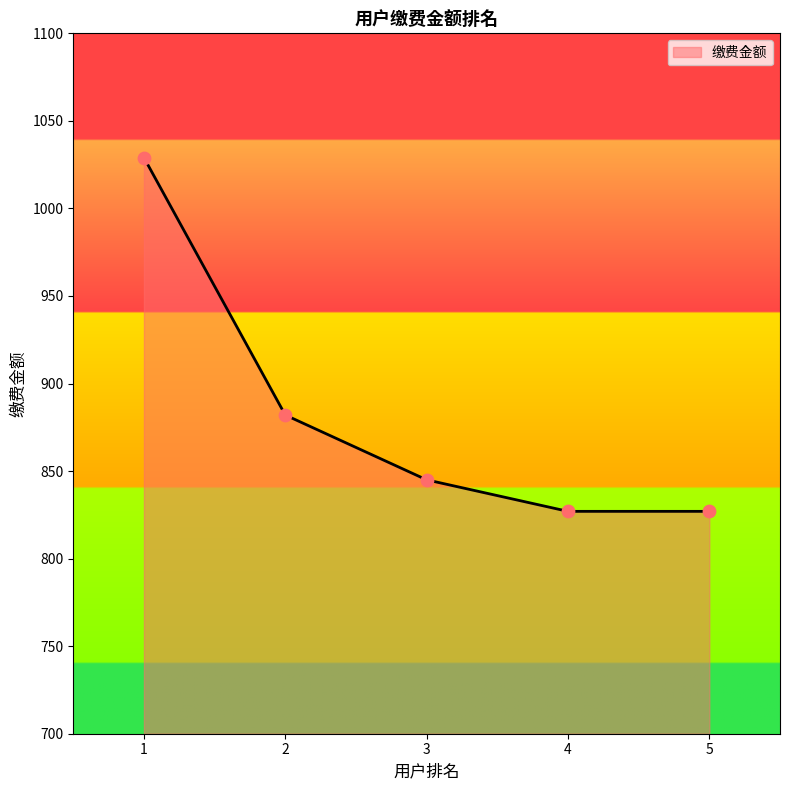

Which has a higher value, 1 or 4?

1